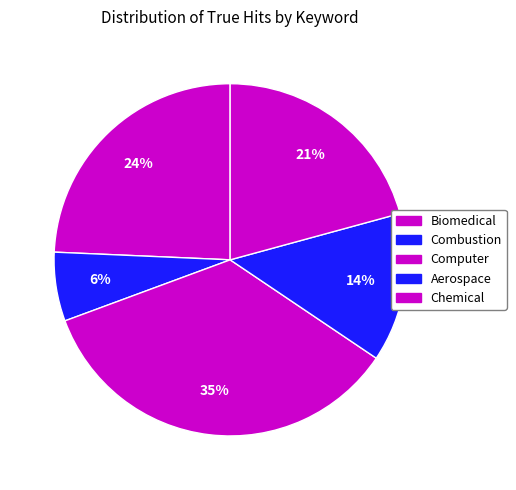

Which slice is the largest?

Computer